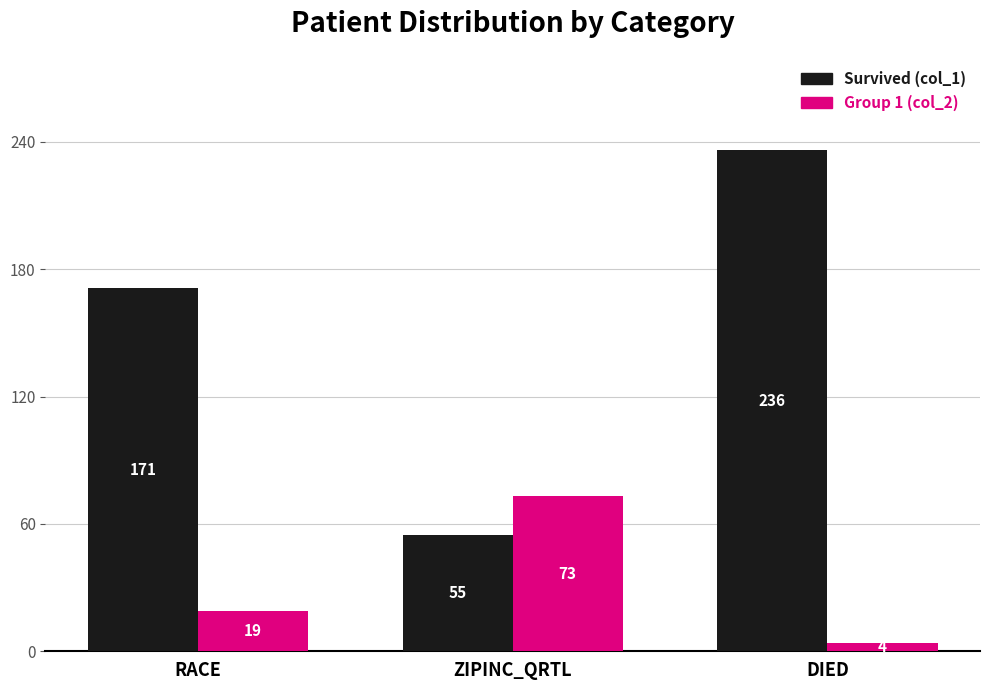

At which label is Group 1 (col_2) closest to 38?

RACE